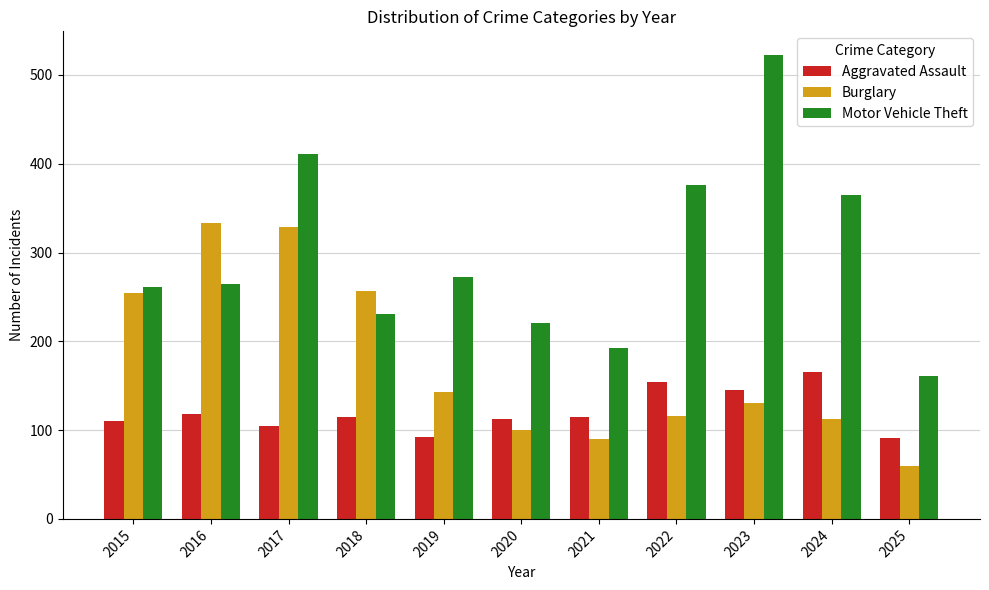

What is the minimum value shown in the chart?

60